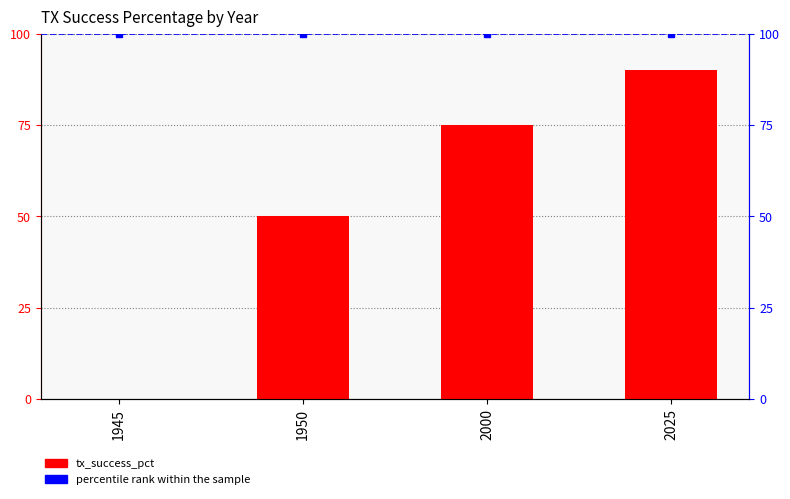

Does the chart contain stacked bars?

No